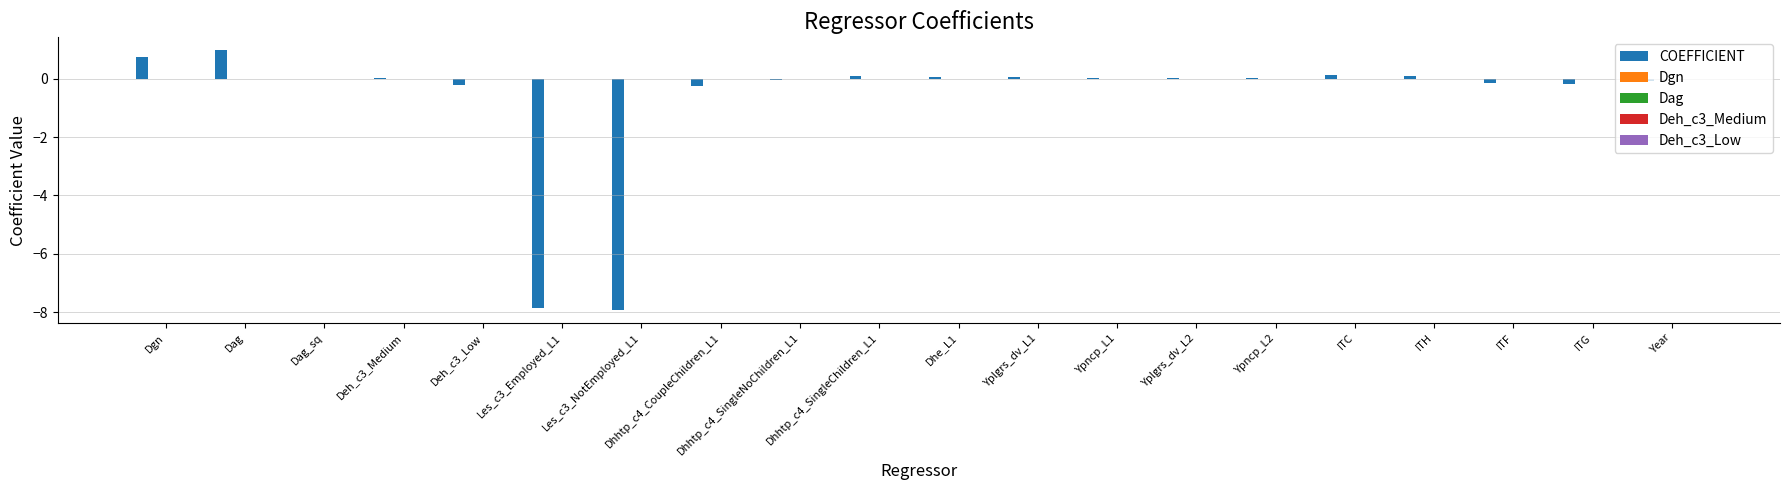

Which series changed the most between Les_c3_Employed_L1 and ITC?

COEFFICIENT